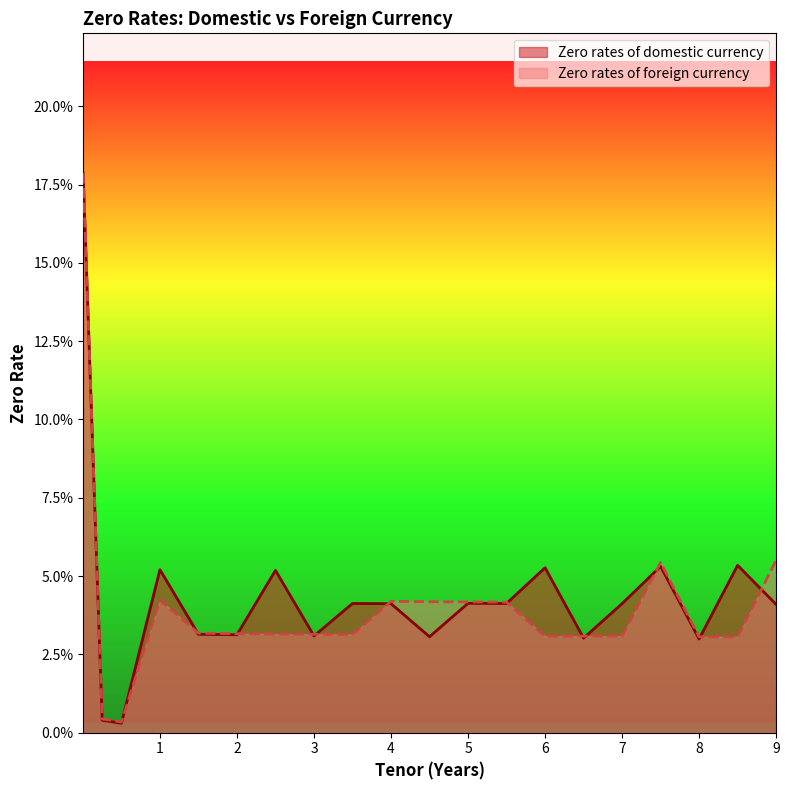

Does the chart display data point markers on the line(s)?

No